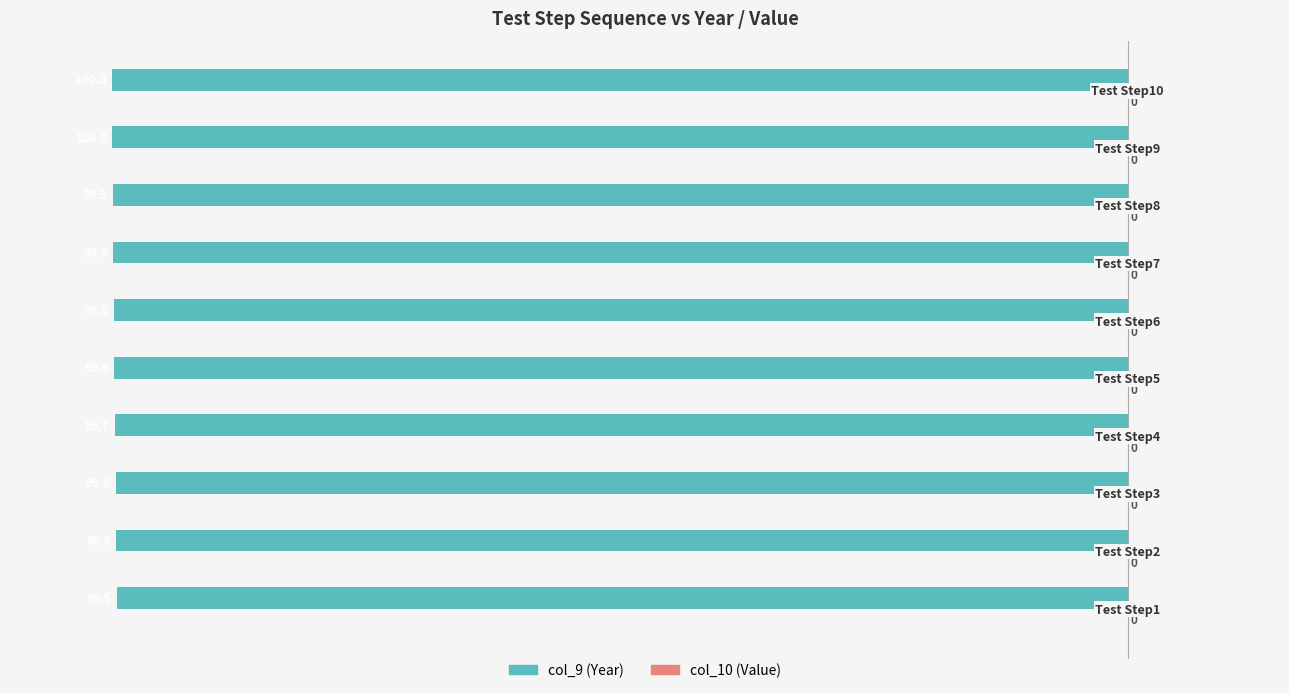

Are the bars horizontal?

Yes